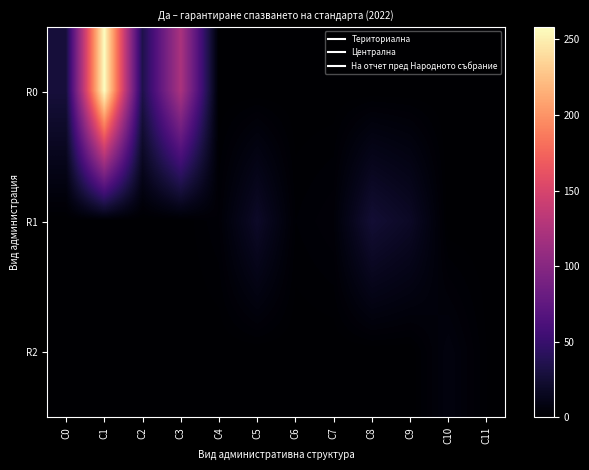

What is the total value across all series at C2?

34